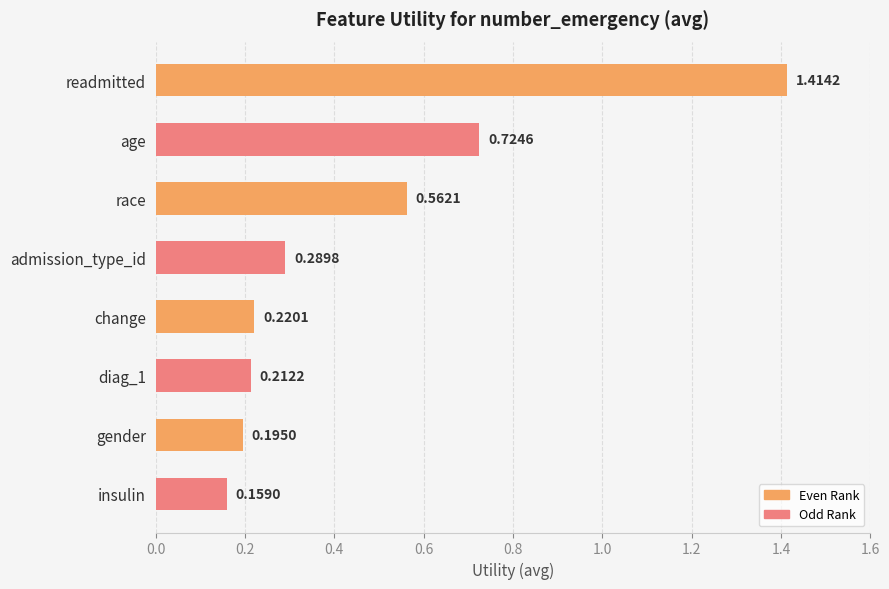

List the labels in order of value, smallest first.

insulin, gender, diag_1, change, admission_type_id, race, age, readmitted